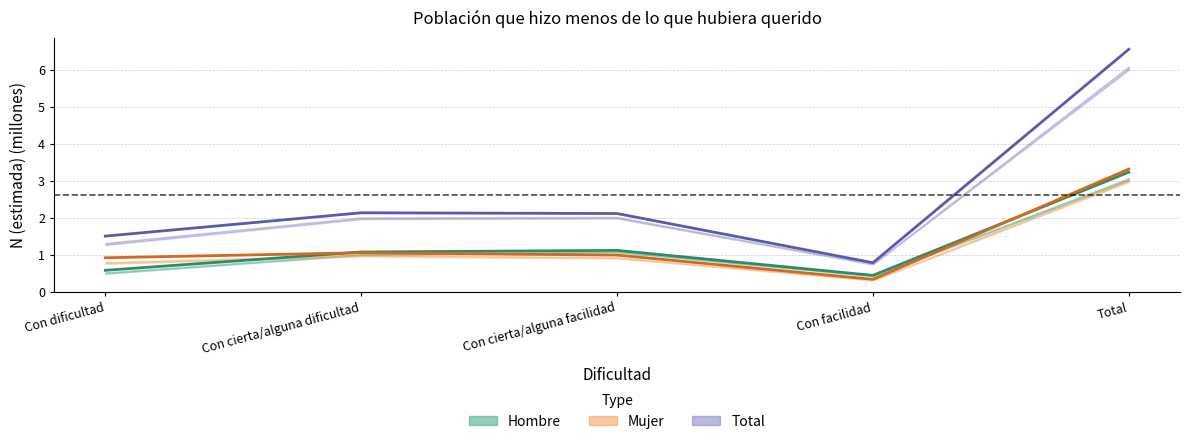

True or false: Total (estimada) has a value of 1.2 at Con cierta/alguna dificultad.

False